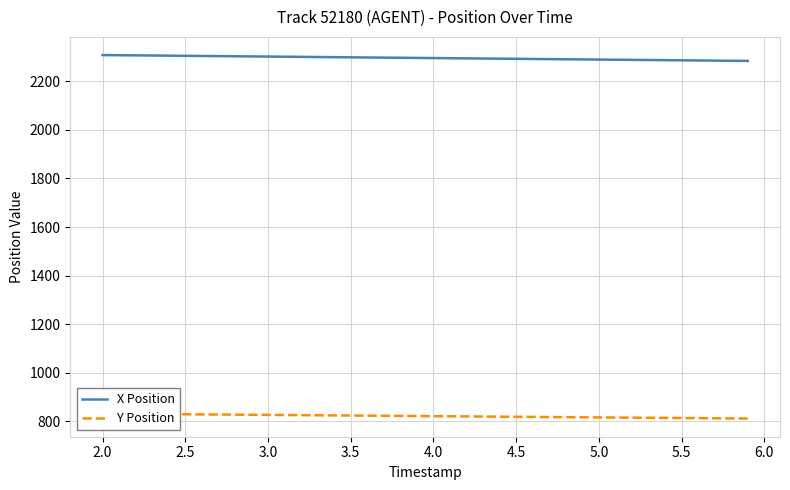

Reading left to right, extract all data points from this chart.

X Position: 2307.7	2307.1	2306.4	2305.8	2305.2	2304.6	2304.0	2303.3	2302.7	2302.1	2301.5	2300.9	2300.2	2299.6	2299.0	2298.4	2297.8	2297.2	2296.5	2295.9	2295.3	2294.7	2294.1	2293.4	2292.8	2292.2	2291.6	2291.0	2290.3	2289.7	2289.1	2288.5	2287.9	2287.3	2286.6	2286.0	2285.4	2284.8	2284.2	2283.6
Y Position: 832.0	831.5	831.0	830.5	830.0	829.4	828.9	828.4	827.9	827.4	826.9	826.3	825.8	825.3	824.8	824.3	823.8	823.2	822.7	822.2	821.7	821.2	820.6	820.1	819.6	819.1	818.6	818.1	817.5	817.0	816.5	816.0	815.5	814.9	814.4	813.9	813.4	812.9	812.4	811.8